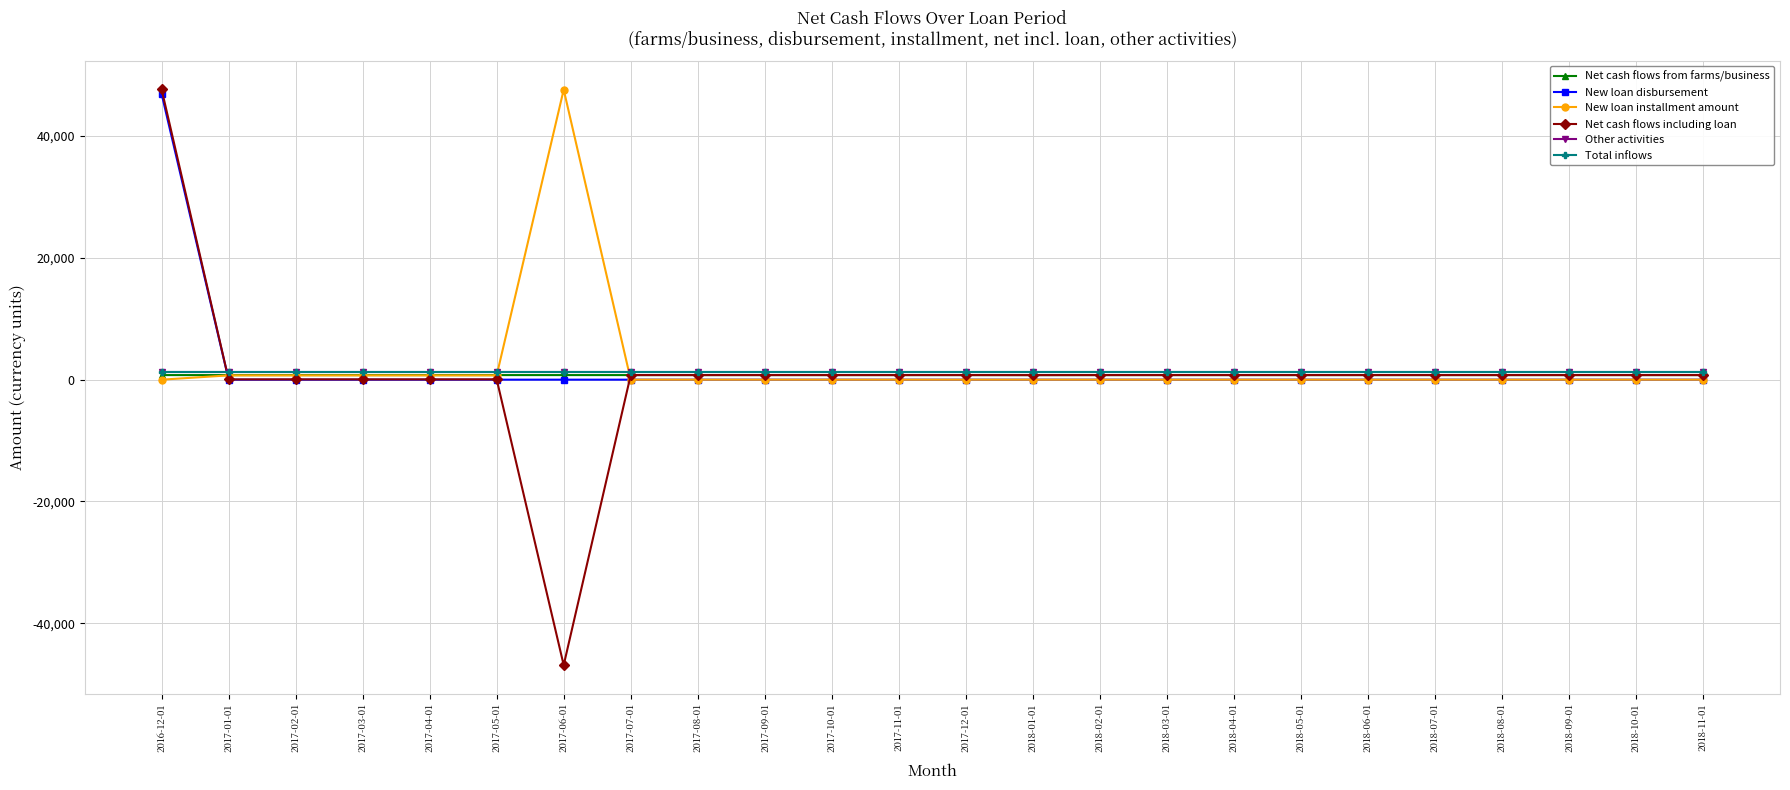

Which series ends up on top after the final intersection of Total inflows and Net cash flows including loan?

Total inflows